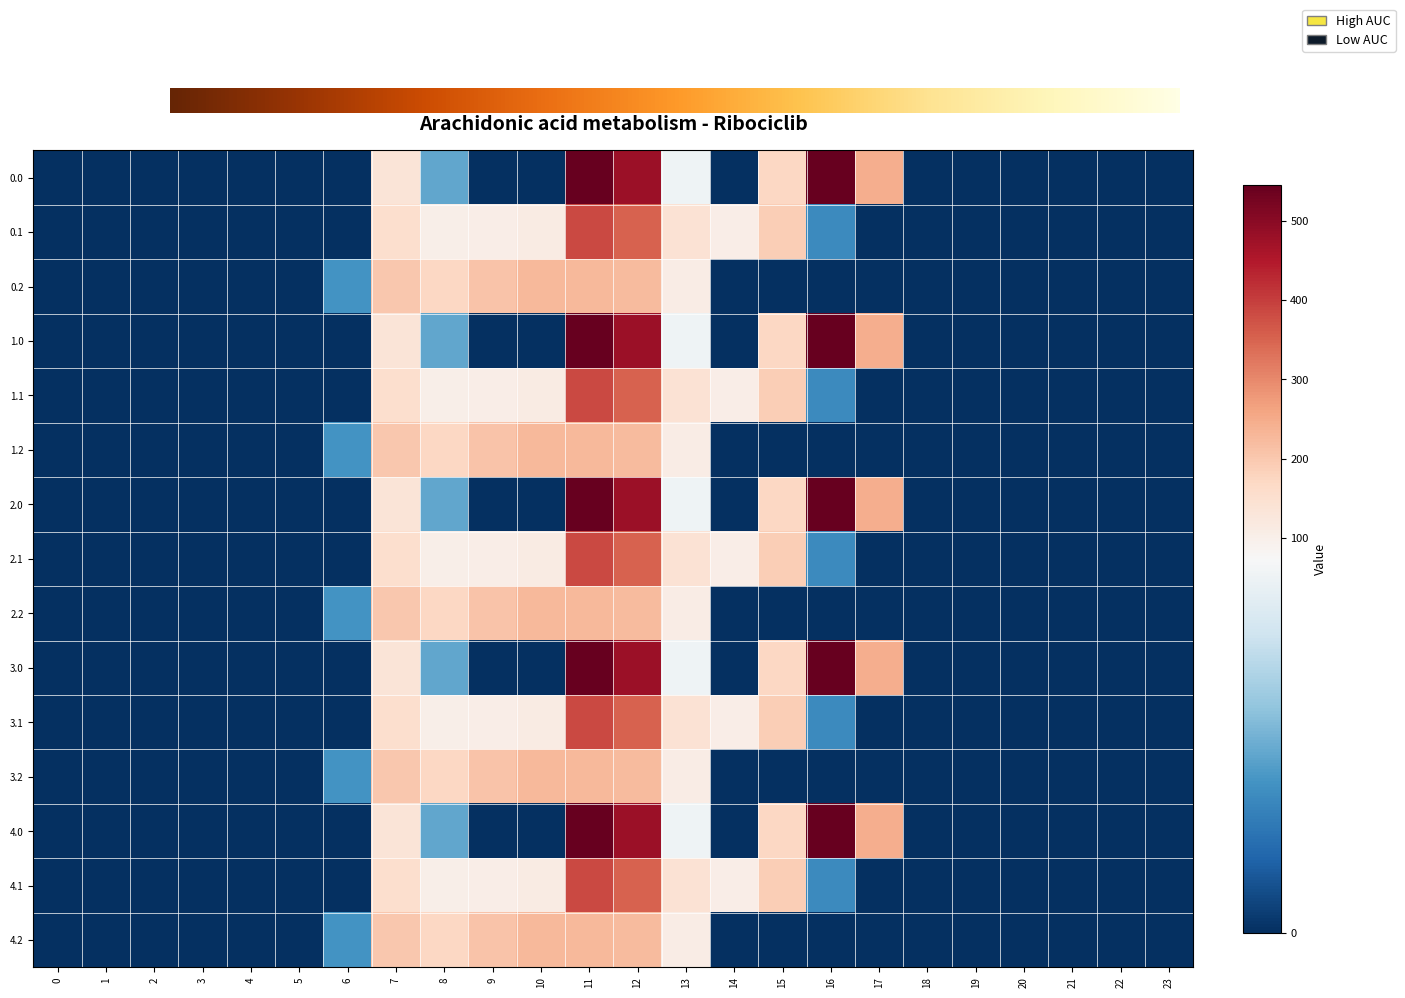

At how many categories does at least one series exceed 90?

11